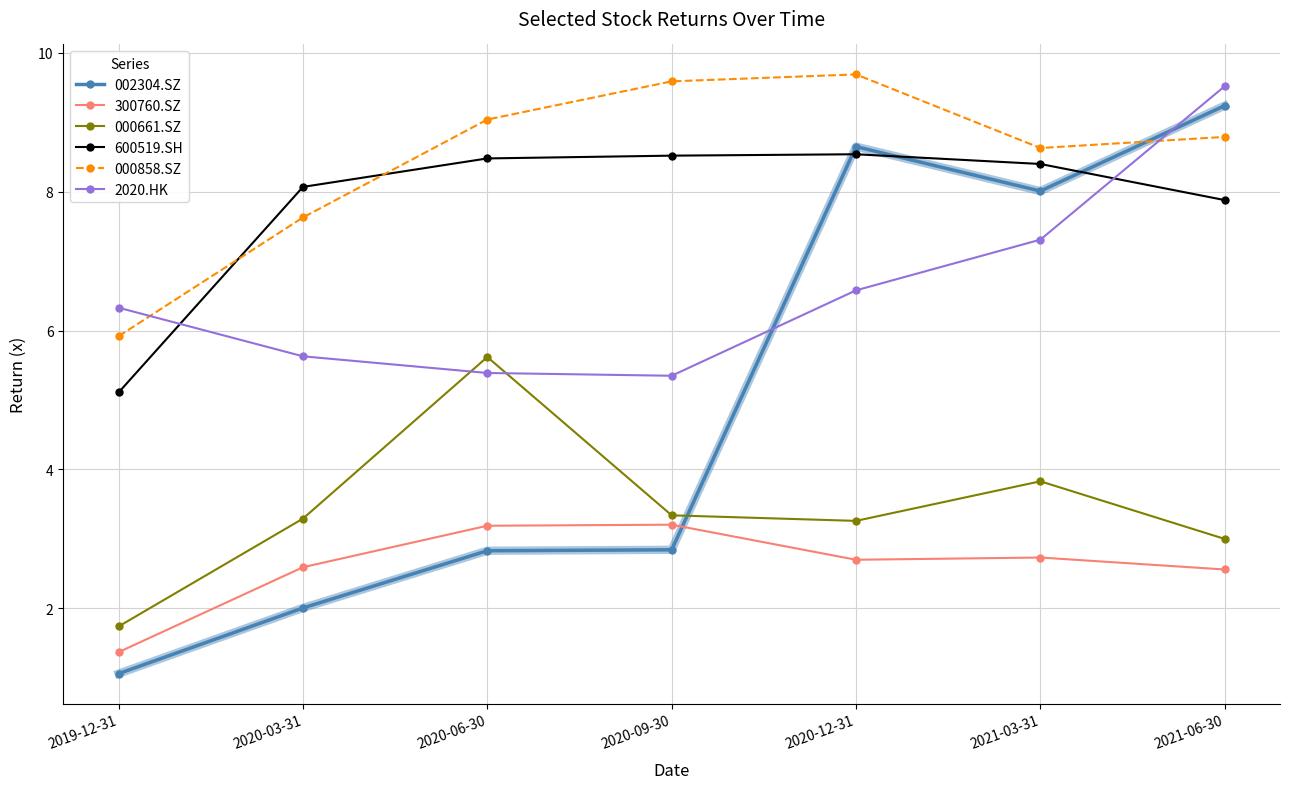

What is the difference between the 002304.SZ values at 2020-12-31 and 2020-06-30?

5.8